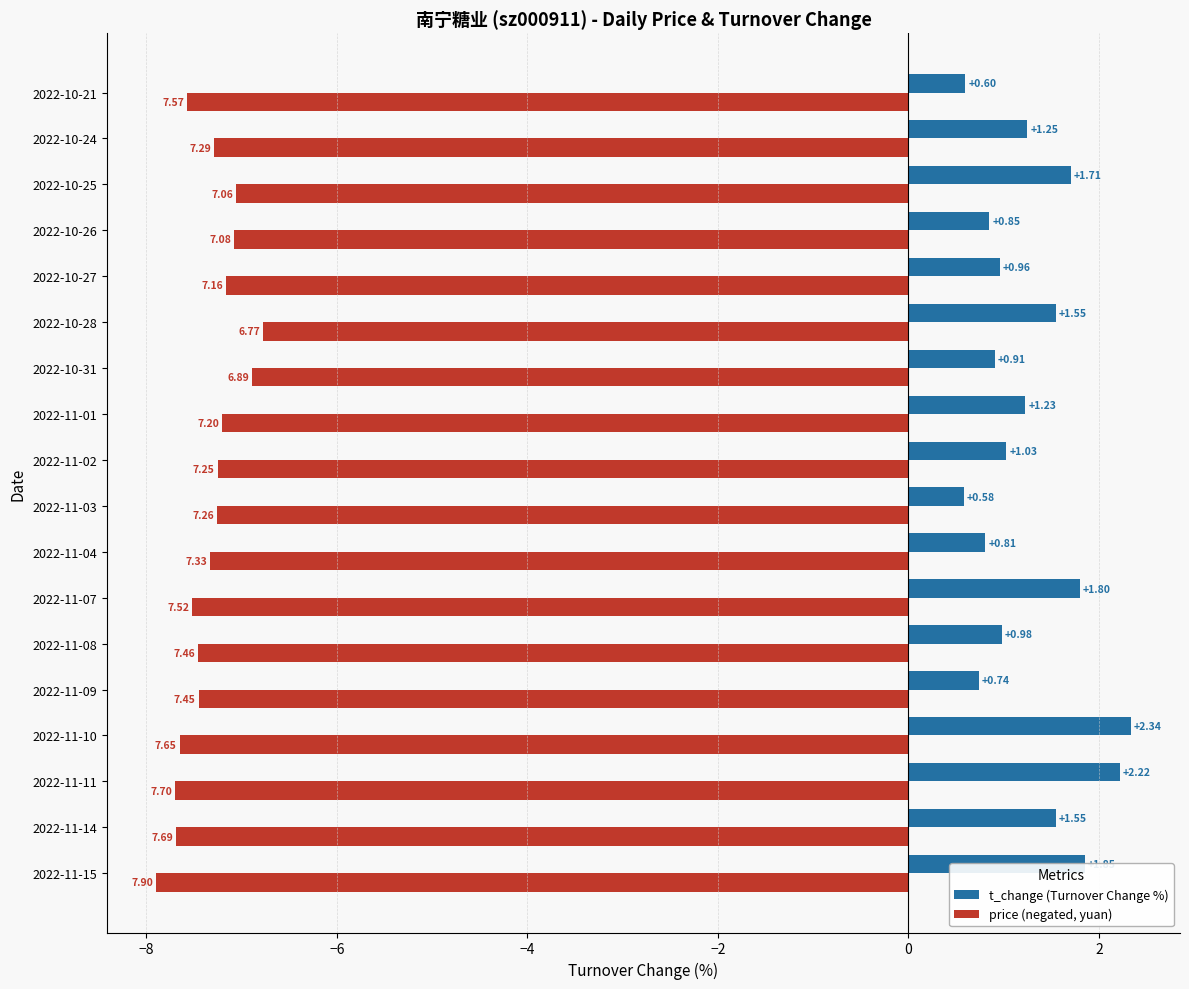

What is the sum of the price (negated, yuan) values at 2022-11-01 and 2022-11-15?

-15.1